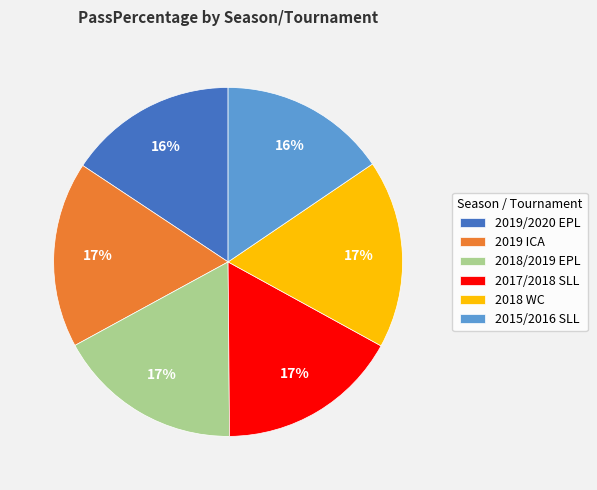

To the nearest percent, what percentage of the pie is 2019/2020 EPL?

16%